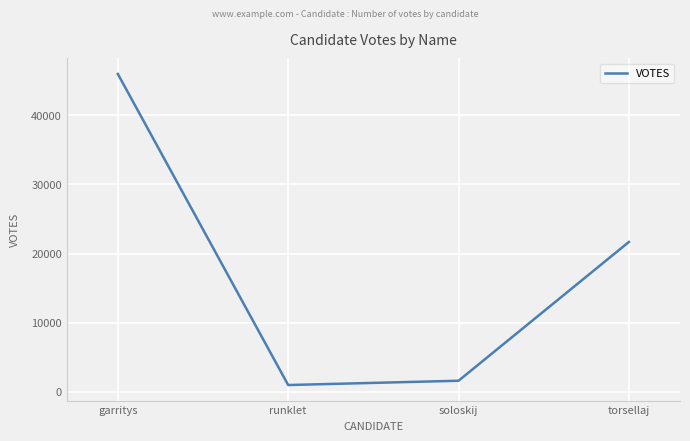

What is the difference between the maximum and second lowest values?

44325